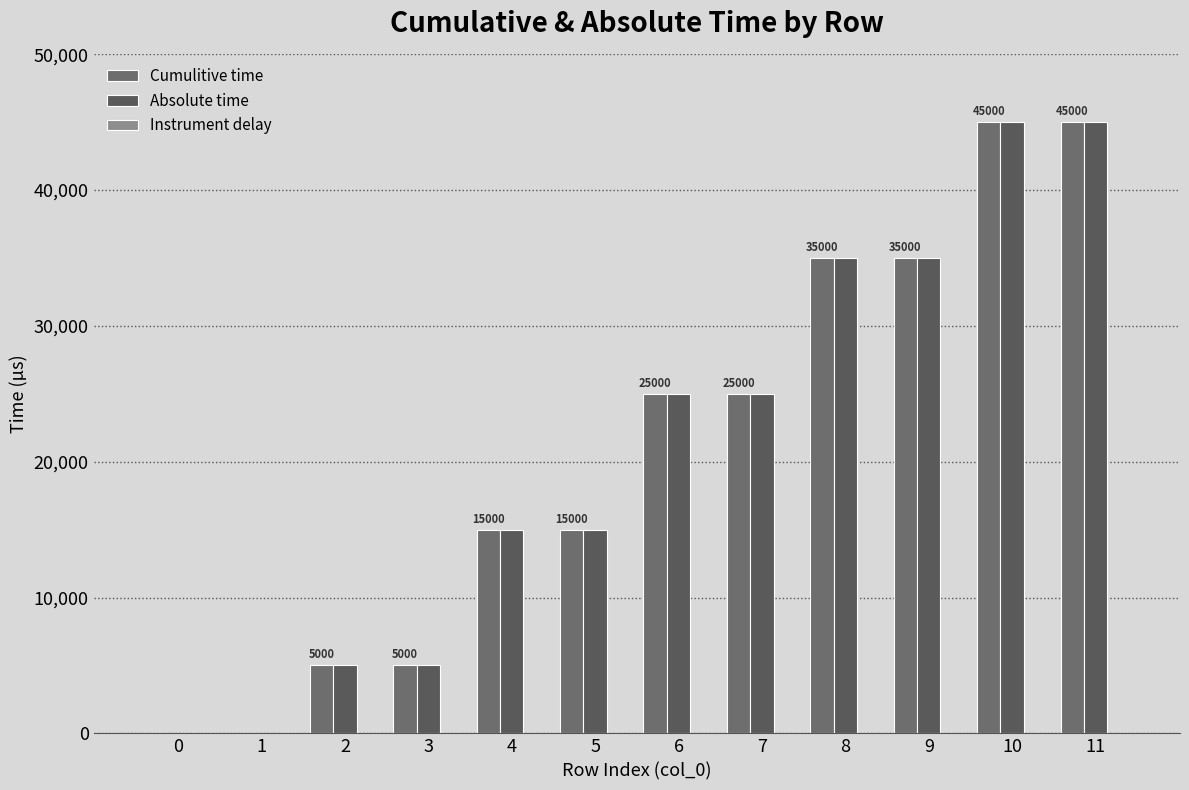

Which series changed the most between 2 and 10?

Cumulitive time